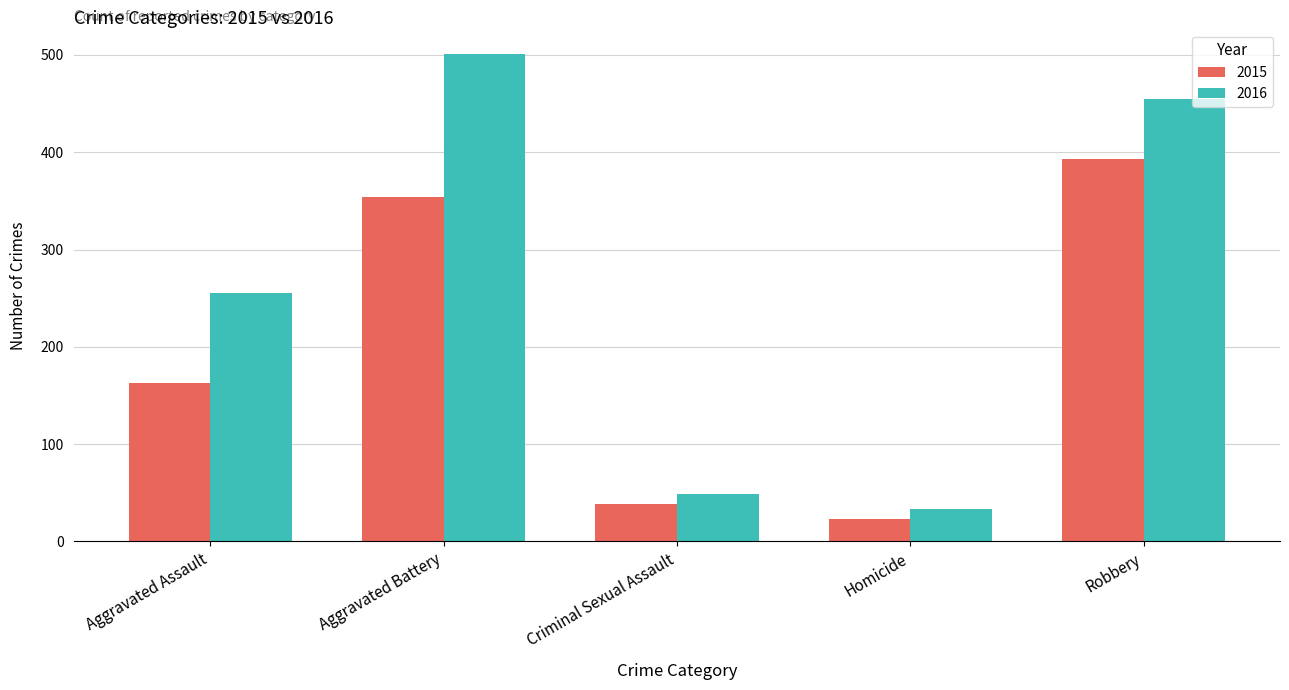

Which label corresponds to the smallest value in the chart?

Homicide